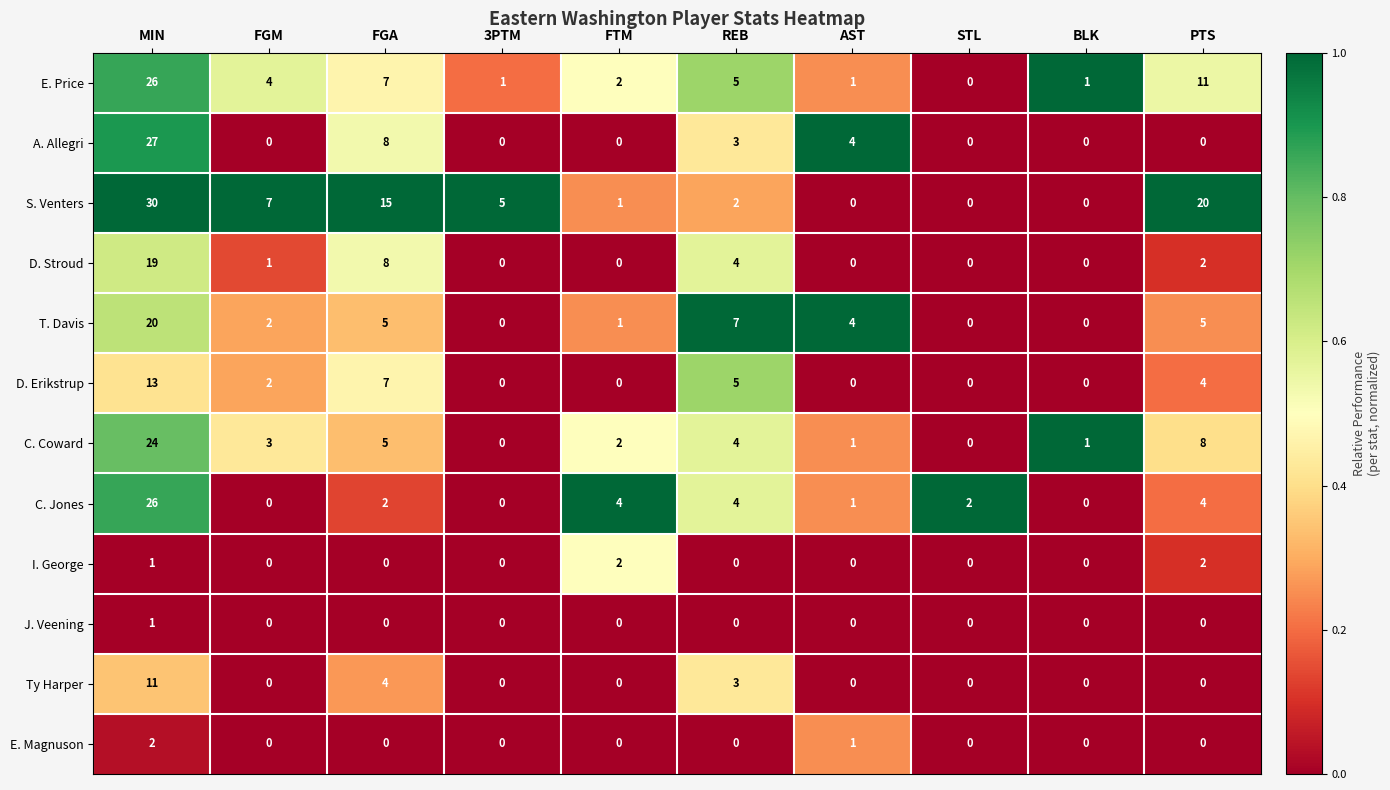

Where is C. Coward nearest to the value 12?

PTS